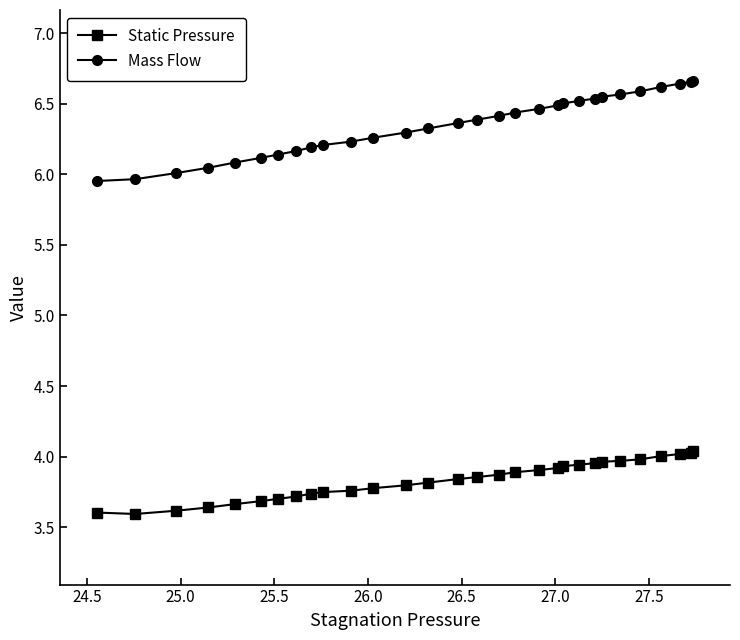

True or false: Static Pressure and Mass Flow intersect in this chart.

False